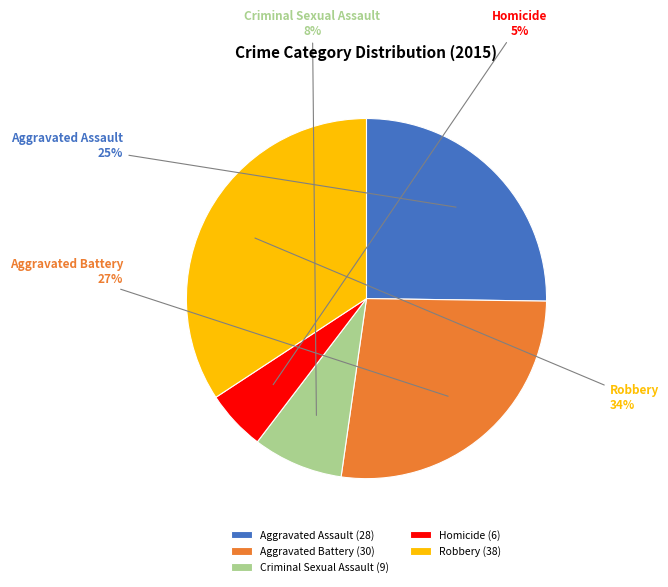

To the nearest percent, what is the average slice percentage?

20%